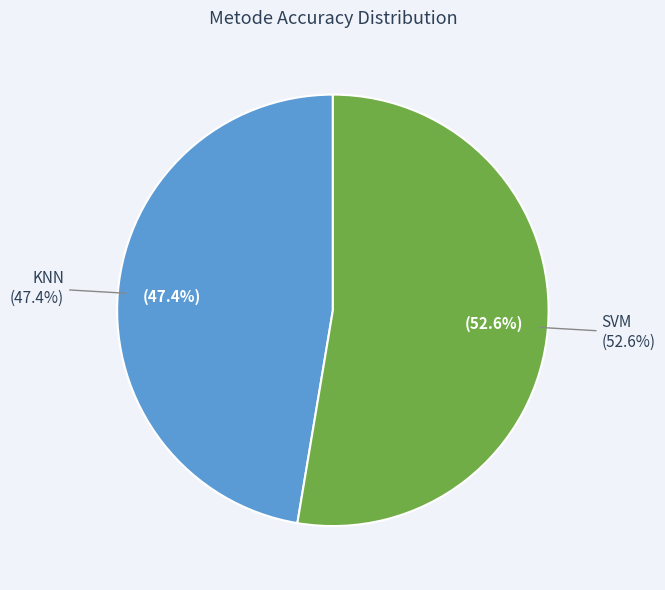

Rank the categories by value from lowest to highest.

KNN, SVM